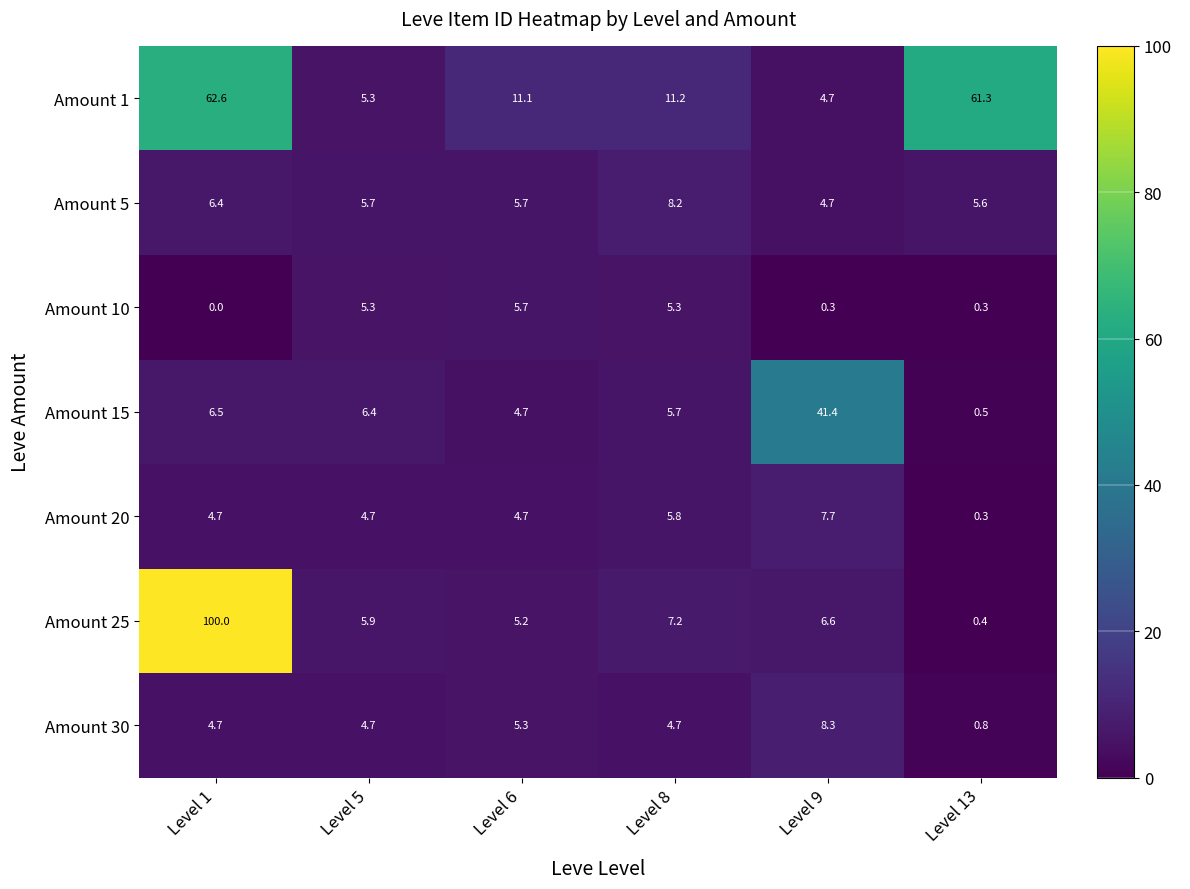

Which series has the largest range (max minus min)?

Amount 25